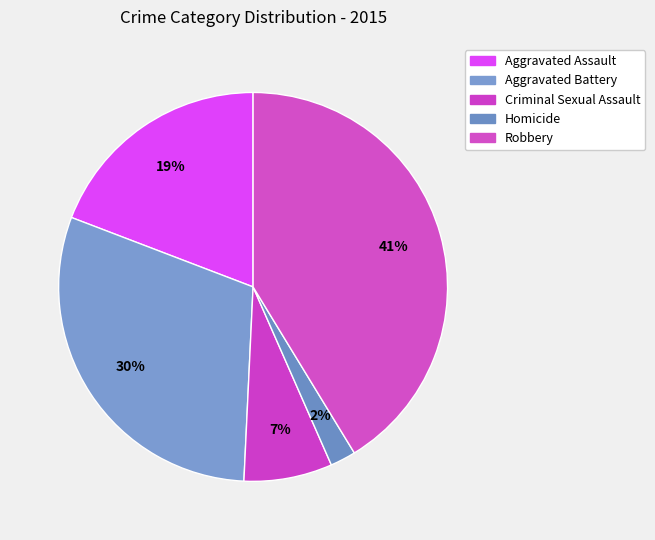

How many segments does this pie chart have?

5